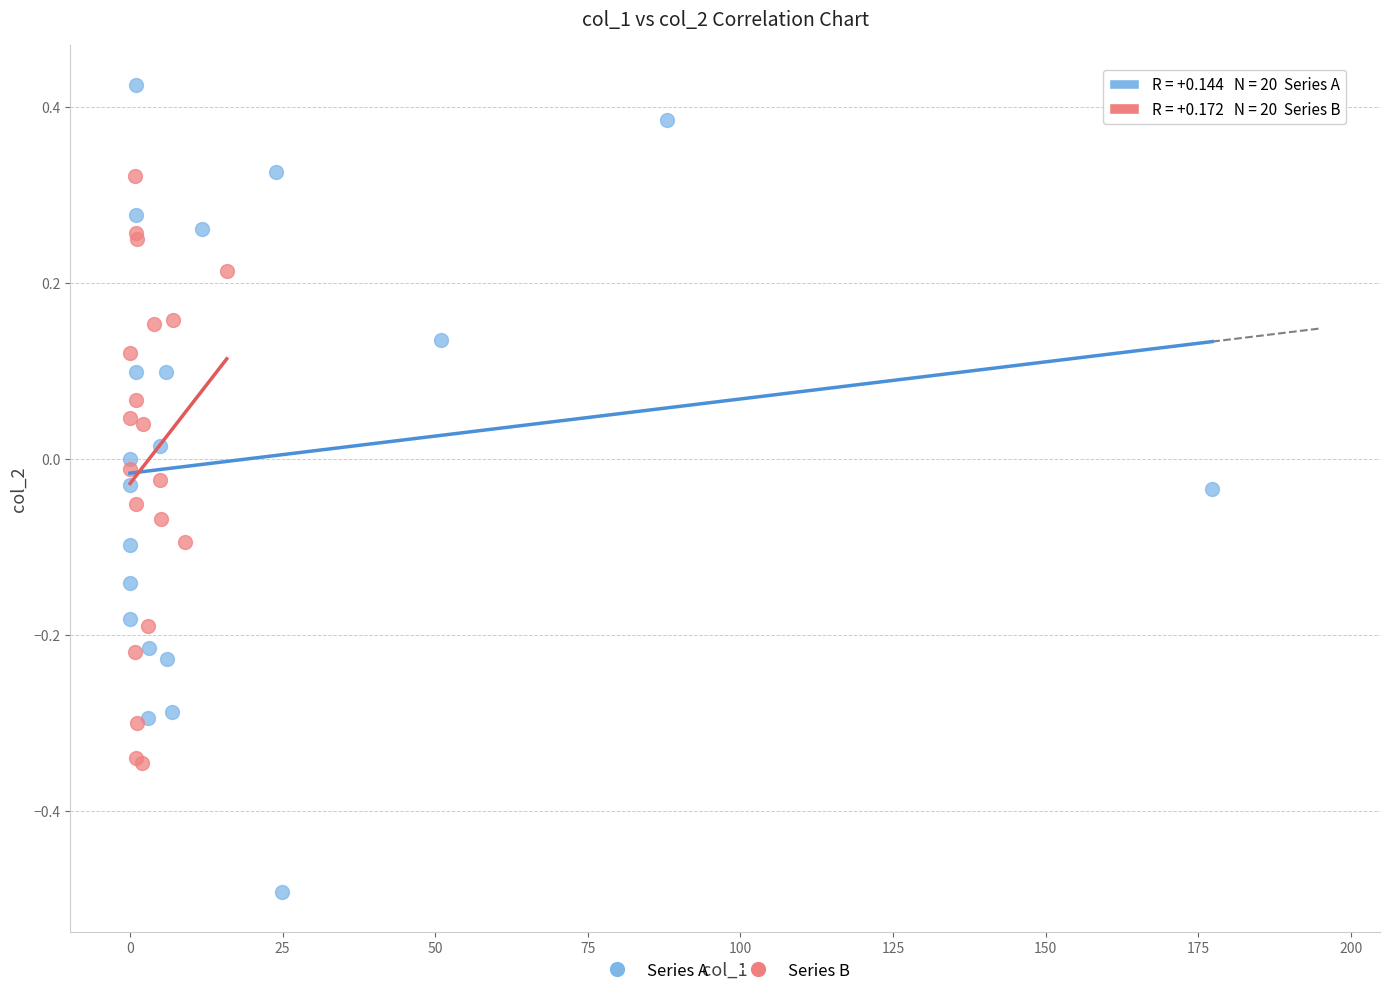

Which series reaches the maximum Y coordinate?

Series A